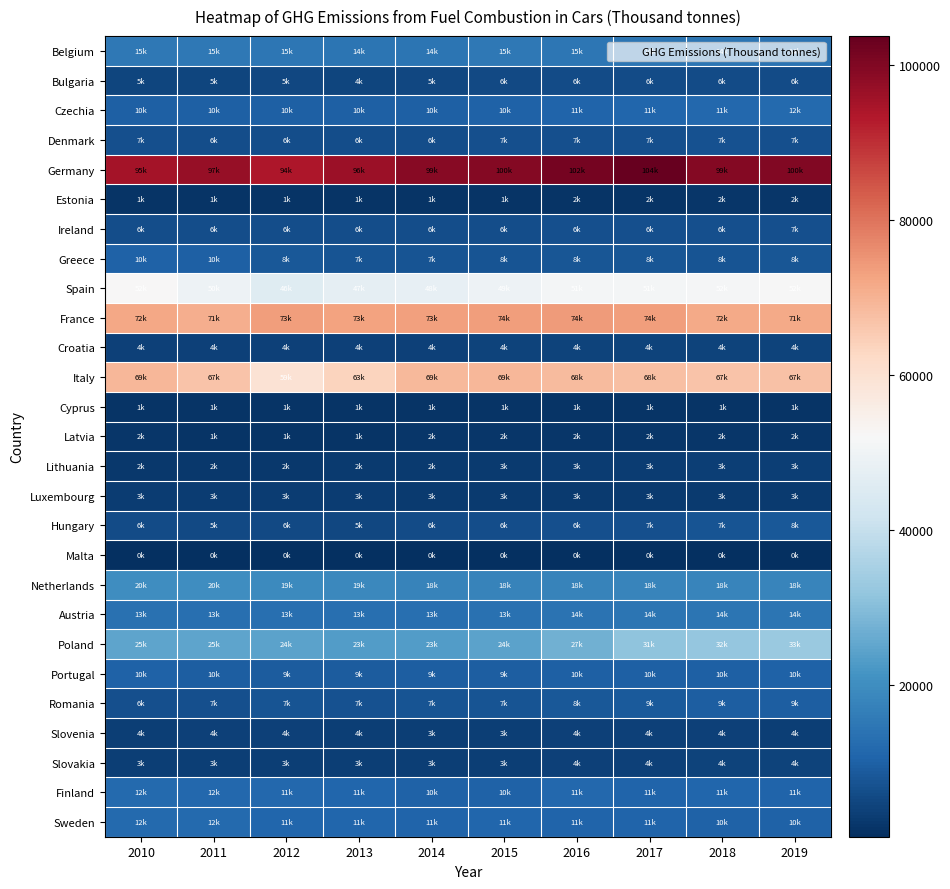

Which category has the lowest value across all series?

2011